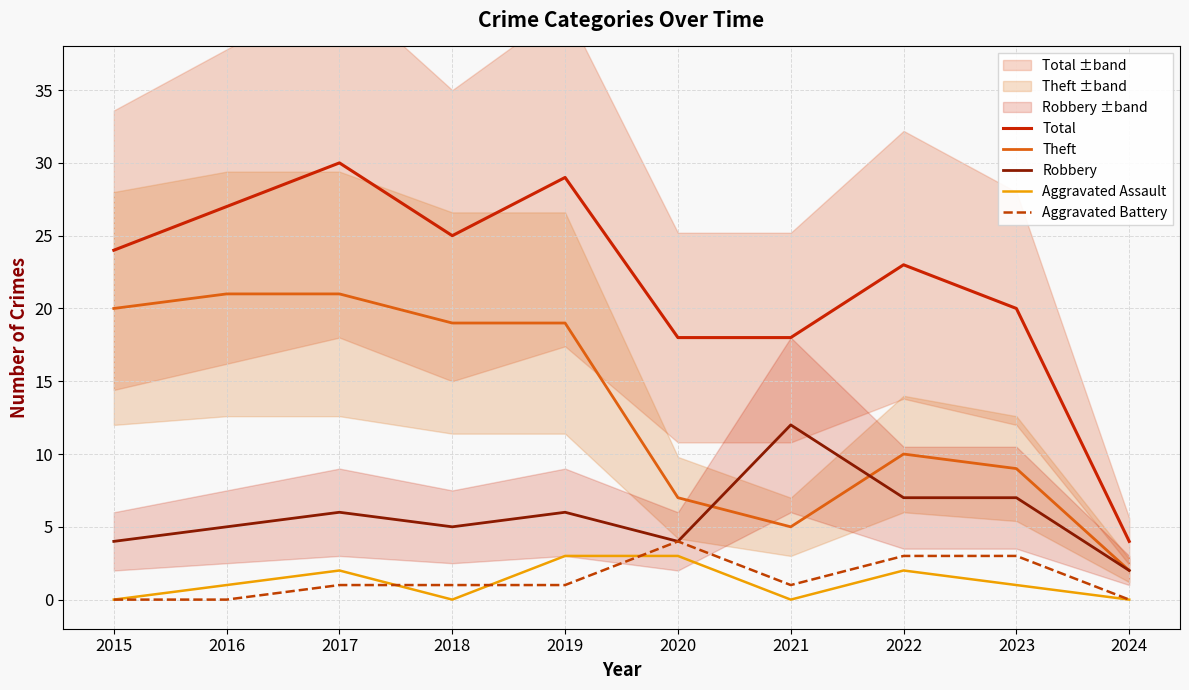

What is the difference between the maximum and second lowest values in the Theft series?

16